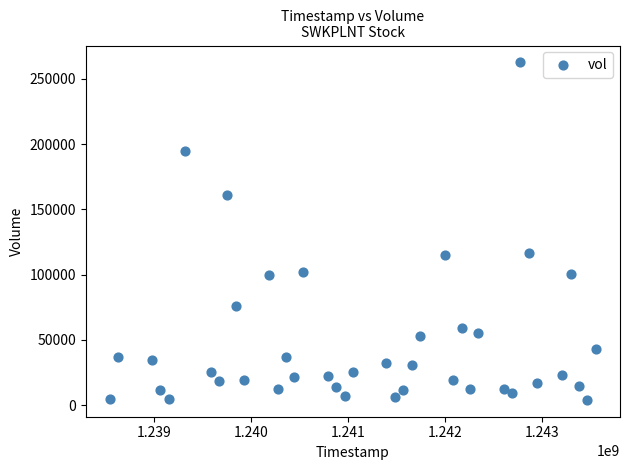

What is the range of X values (max minus min)?

5011200